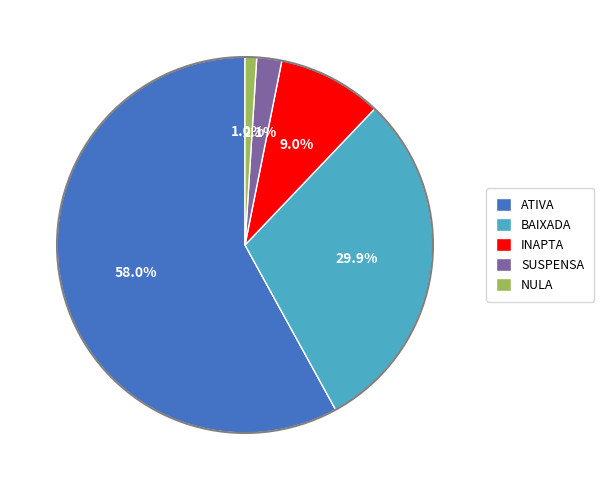

Does ATIVA account for over 50% of the chart?

Yes